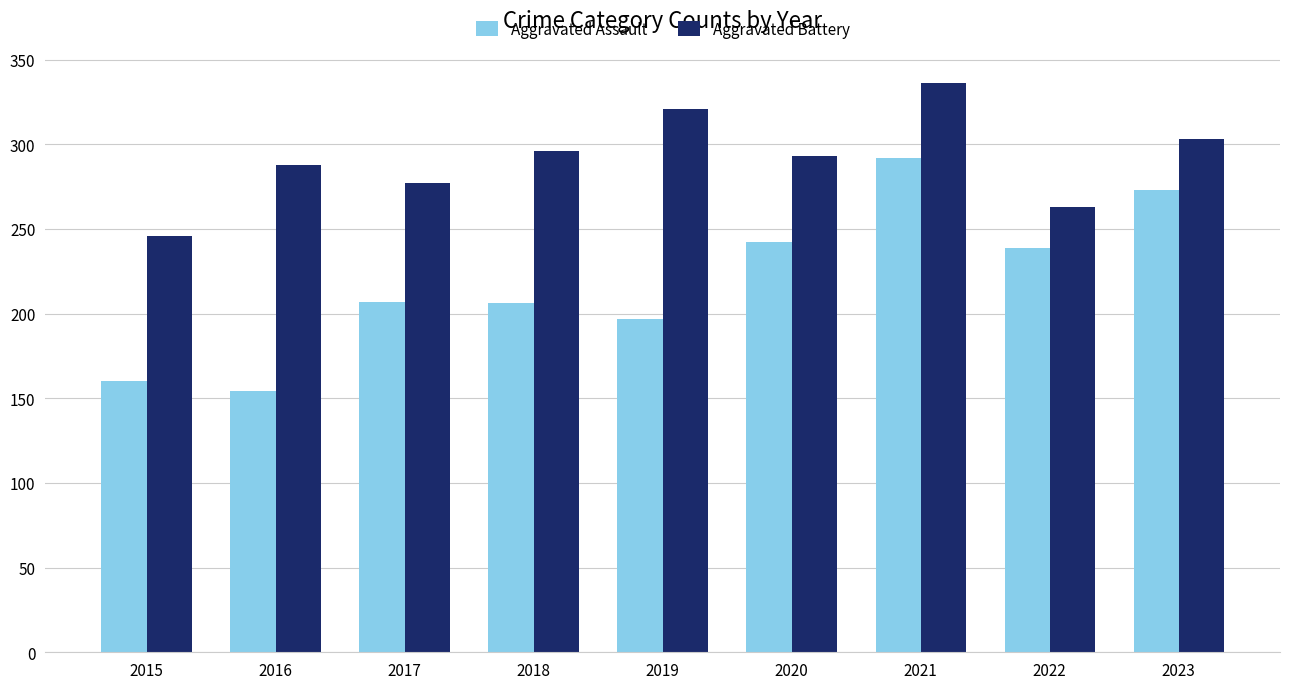

What is the spread (max minus min) of values at 2019?

124